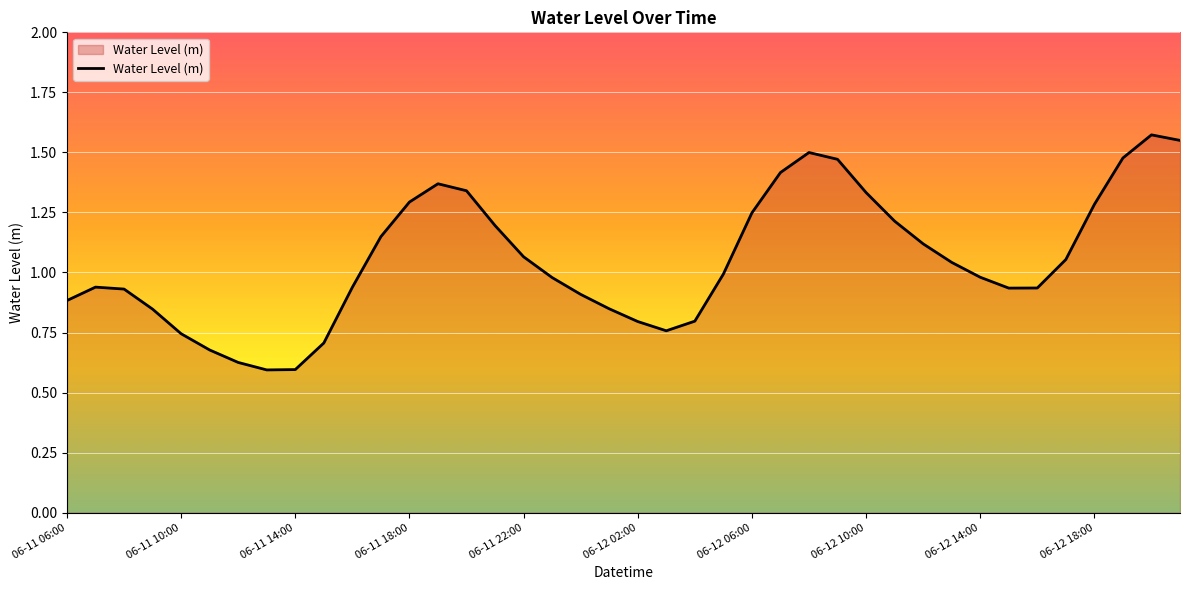

List the labels in order of value, largest first.

06-12 20:00, 06-12 21:00, 06-12 08:00, 06-12 19:00, 06-12 09:00, 06-12 07:00, 06-11 19:00, 06-11 20:00, 06-12 10:00, 06-11 18:00, 06-12 18:00, 06-12 06:00, 06-12 11:00, 06-11 21:00, 06-11 17:00, 06-12 12:00, 06-11 22:00, 06-12 17:00, 06-12 13:00, 06-12 05:00, 06-12 14:00, 06-11 23:00, 06-11 07:00, 06-11 16:00, 06-12 16:00, 06-12 15:00, 06-11 08:00, 06-12 00:00, 06-11 06:00, 06-12 01:00, 06-11 09:00, 06-12 04:00, 06-12 02:00, 06-12 03:00, 06-11 10:00, 06-11 15:00, 06-11 11:00, 06-11 12:00, 06-11 14:00, 06-11 13:00